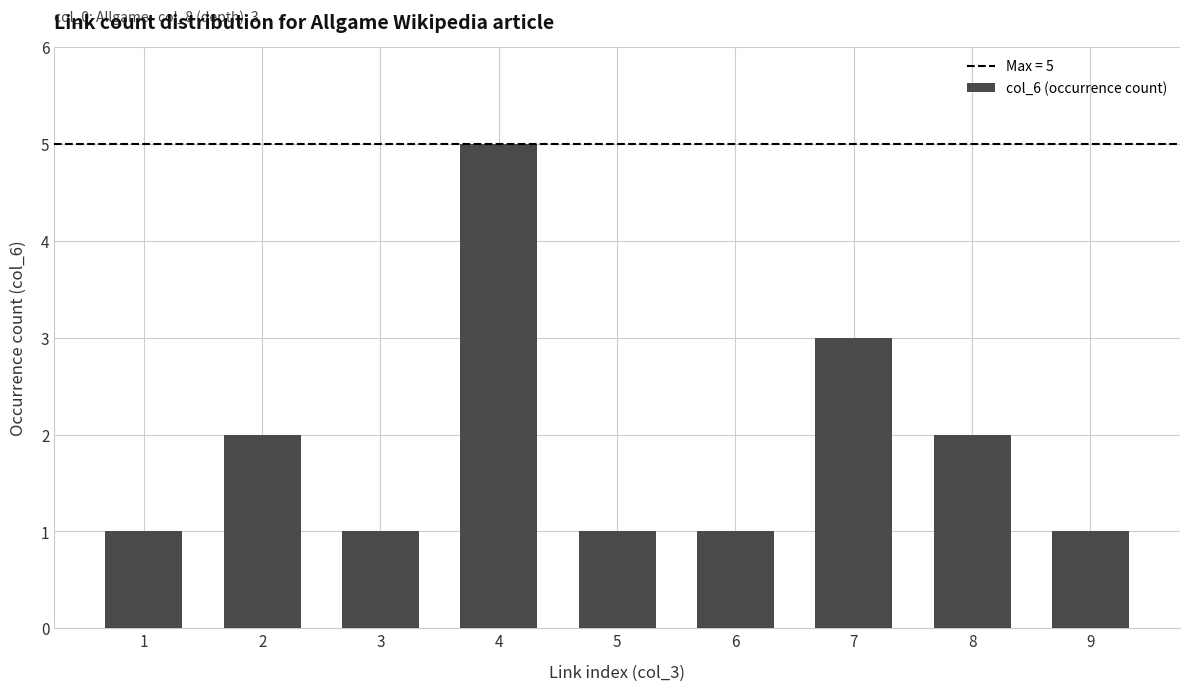

At which label is the value closest to 3?

7